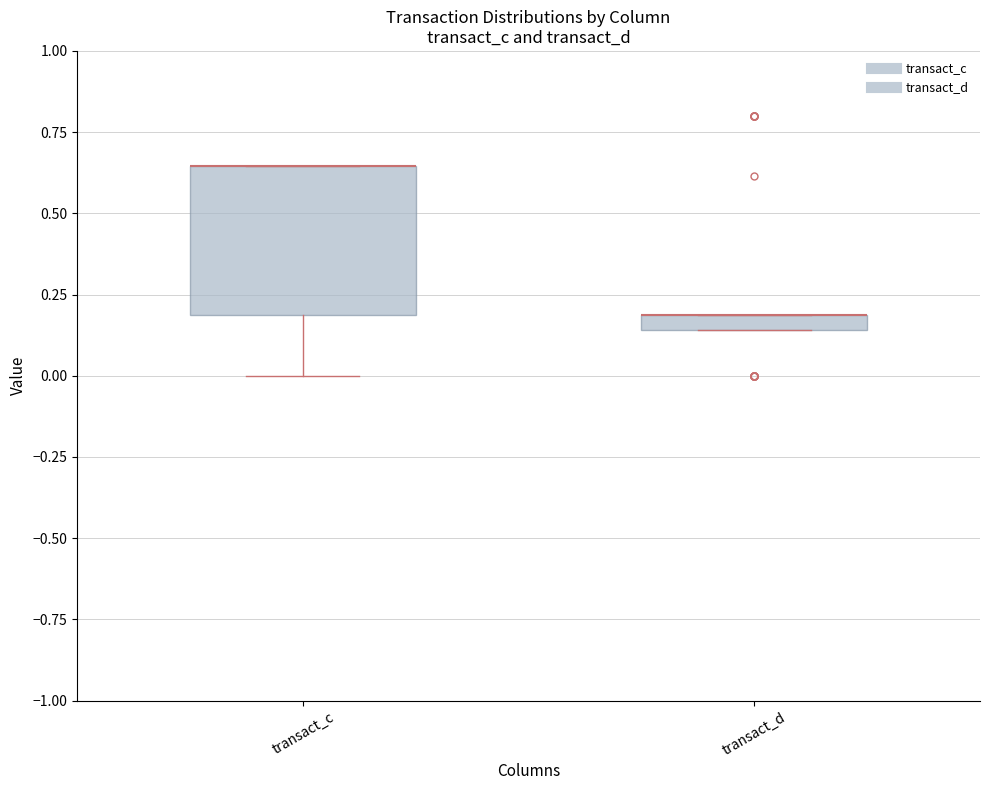

Comparing the boxes themselves (not the whiskers), which one is the tallest?

transact_c